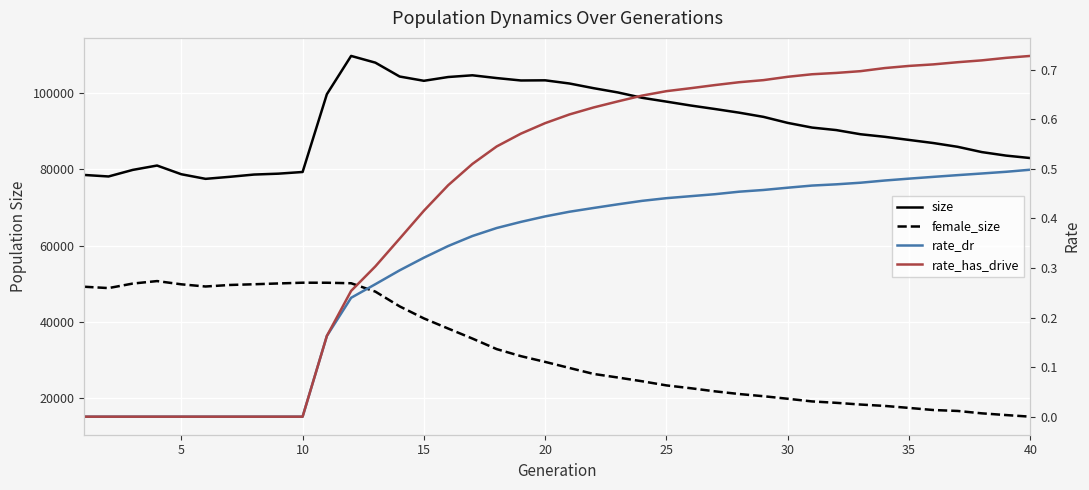

Count the number of data series in this chart.

4